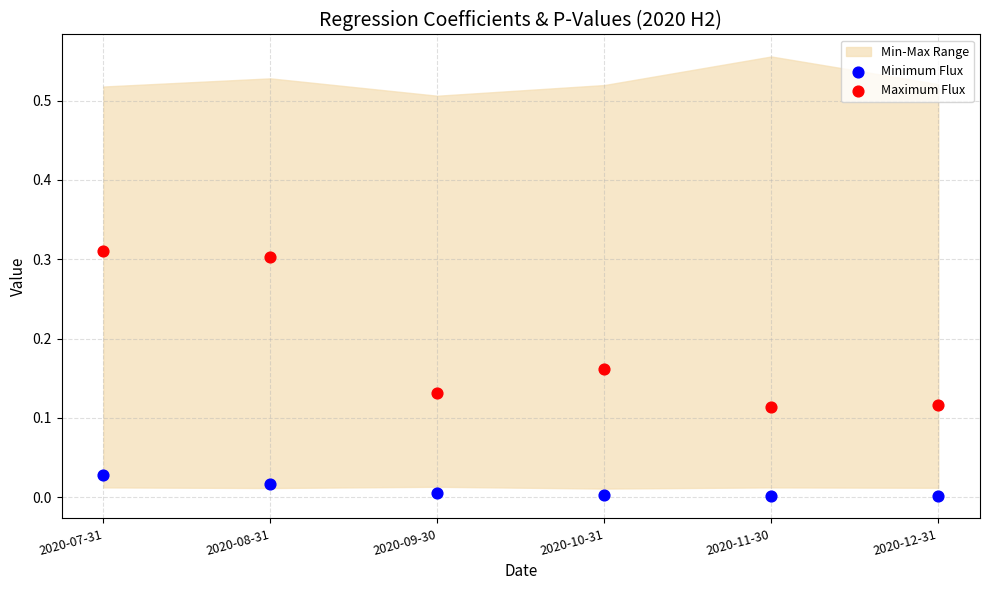

Which series has the largest Y range (max minus min)?

Maximum Flux